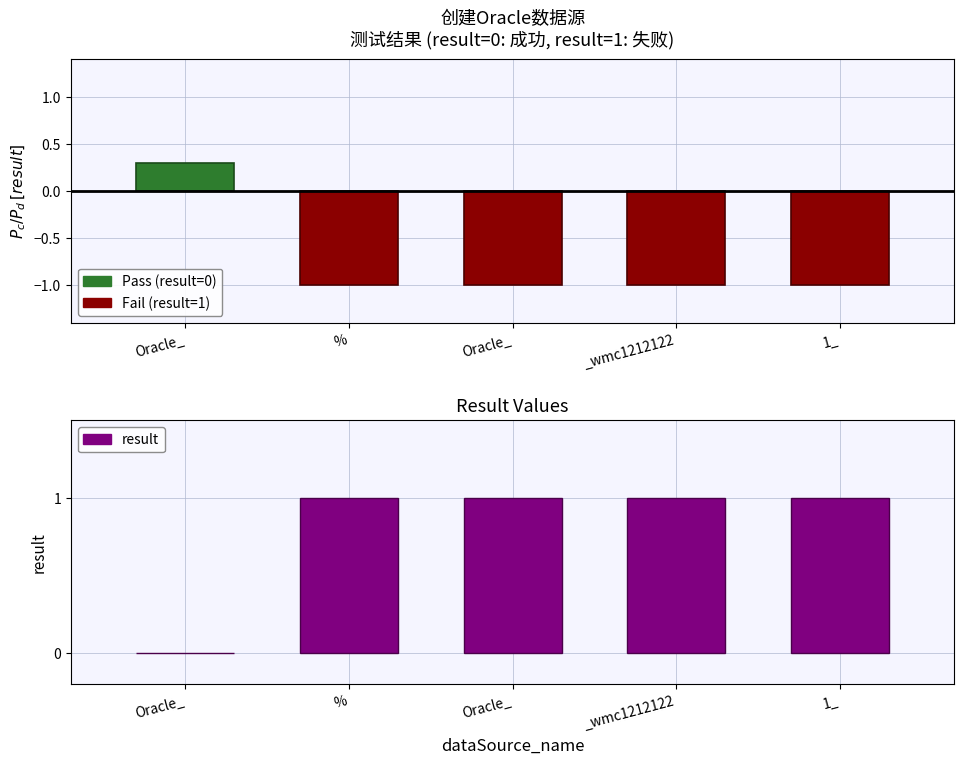

How many bars are there in total?

5